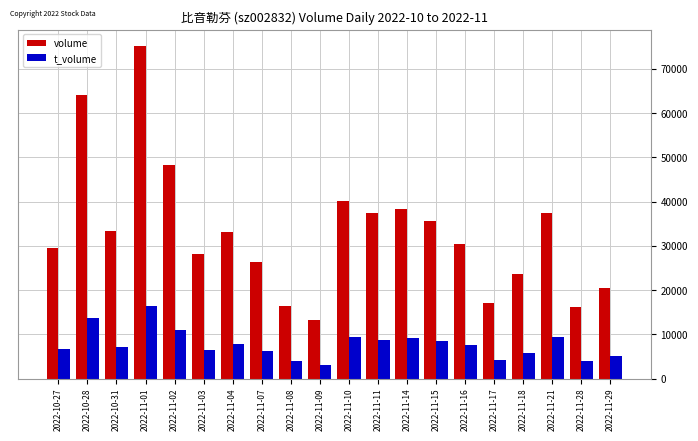

The value of t_volume at 2022-11-17 is 1160. True or false?

False